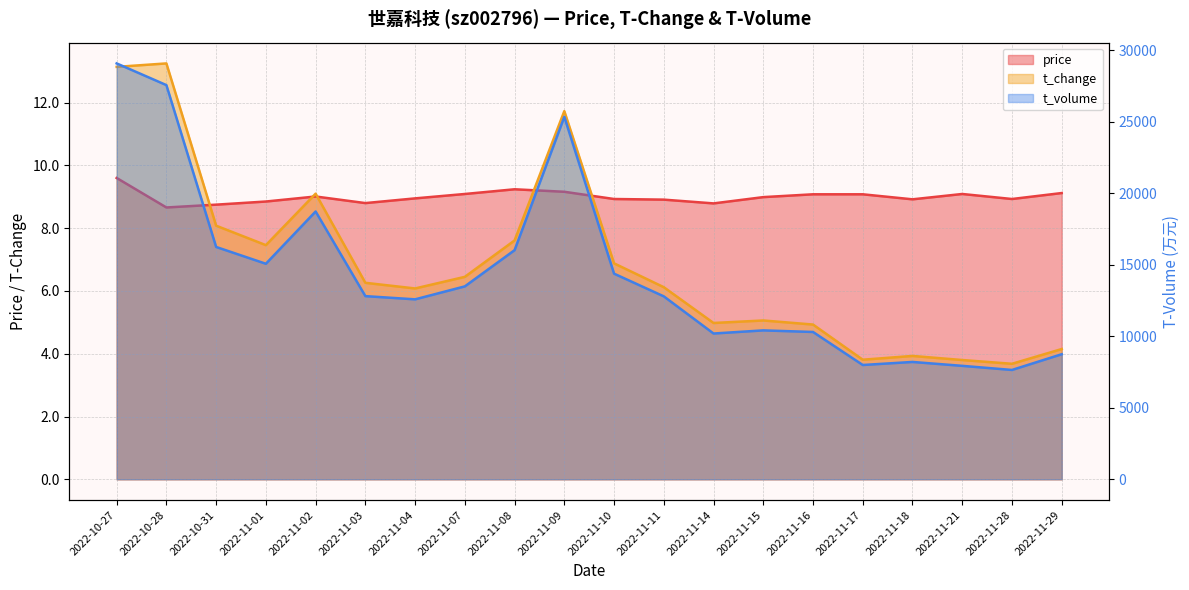

What is the label of the 5th point from the right?

2022-11-17